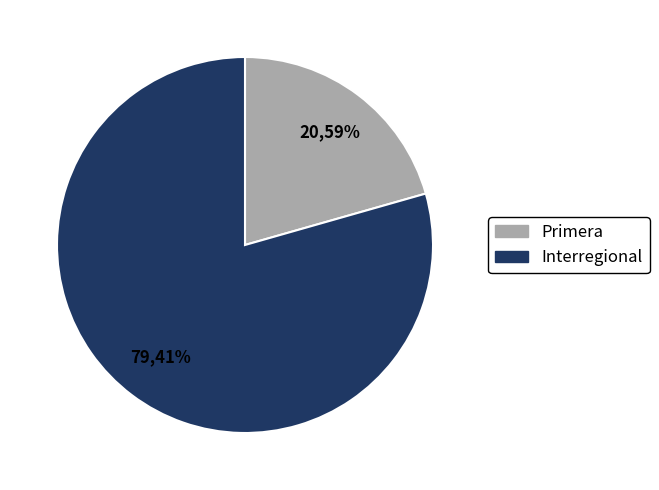

The Primera slice represents 32% of the pie. True or false?

False